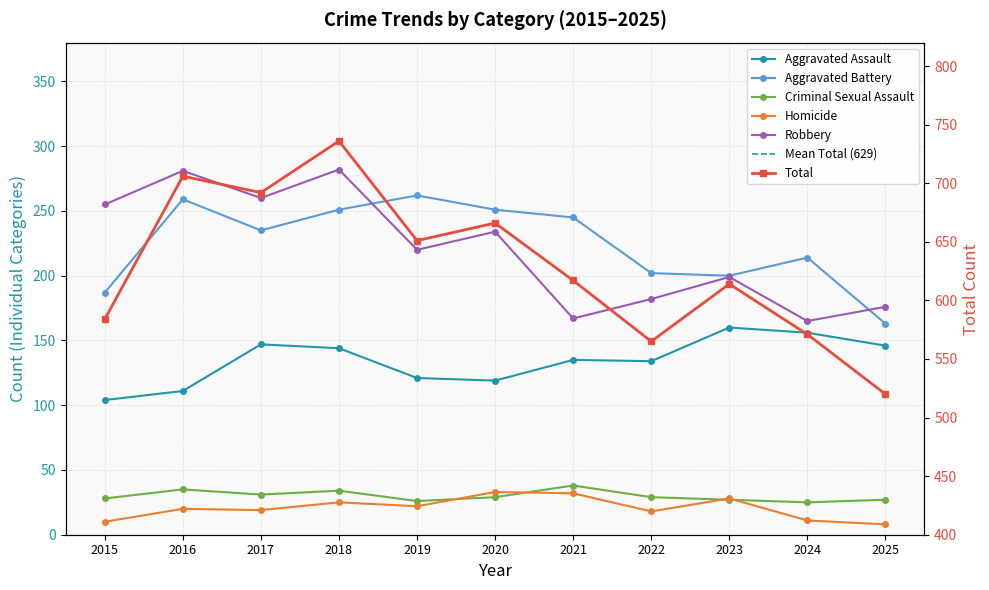

At which category does the chart reach its minimum across all series?

2025